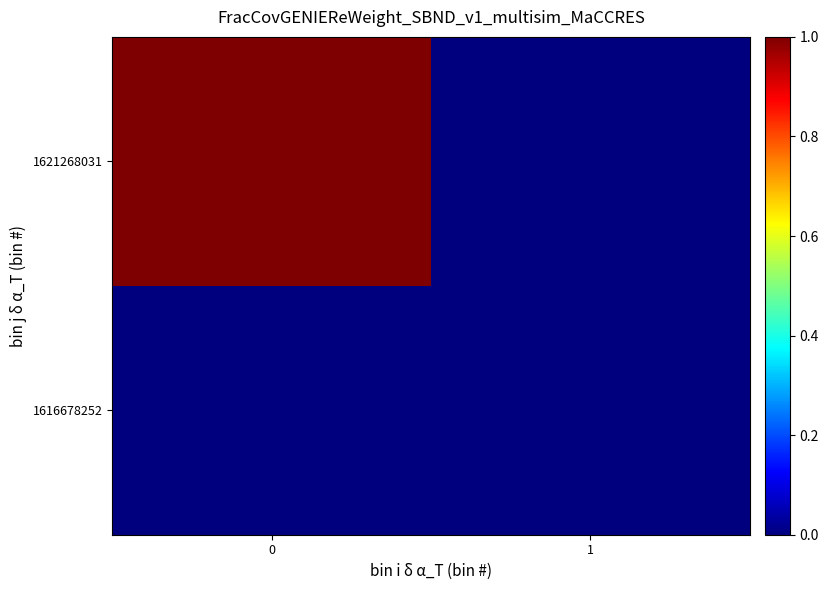

Rank the series by their average value, from lowest to highest.

1616678252, 1621268031